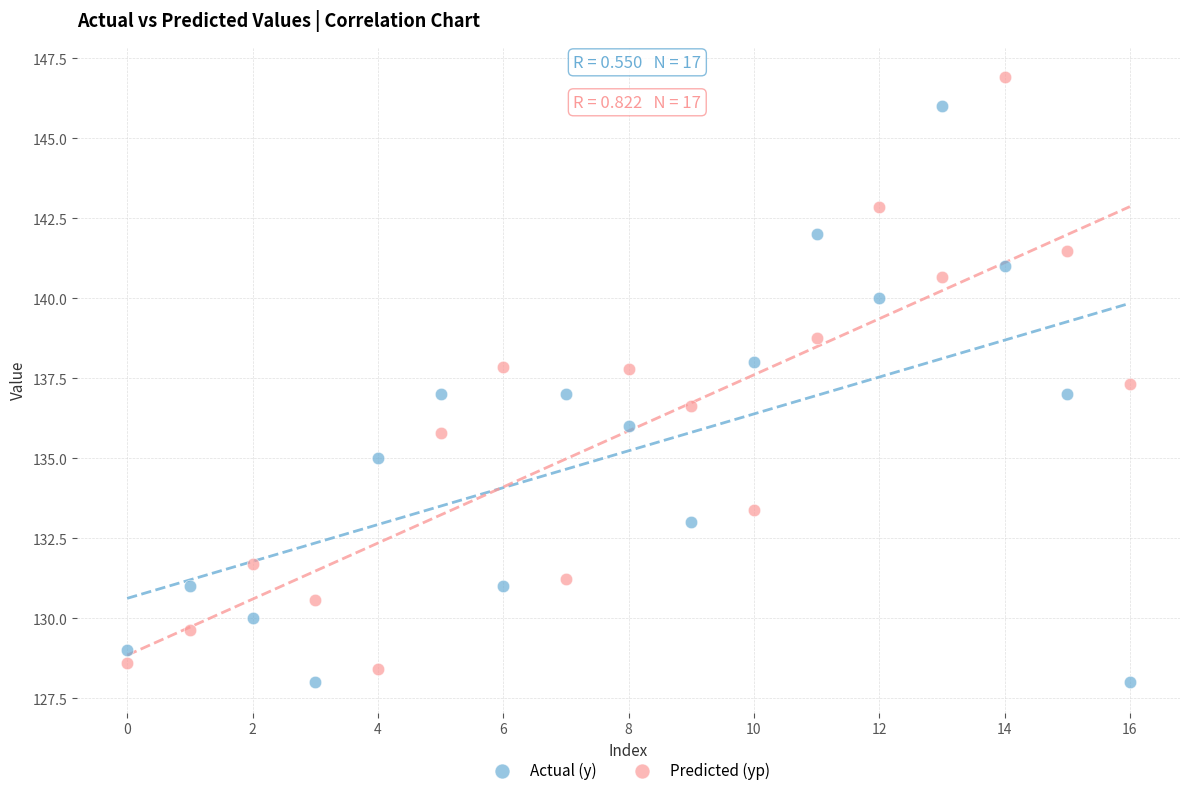

Which series contains the highest Y value?

Predicted (yp)